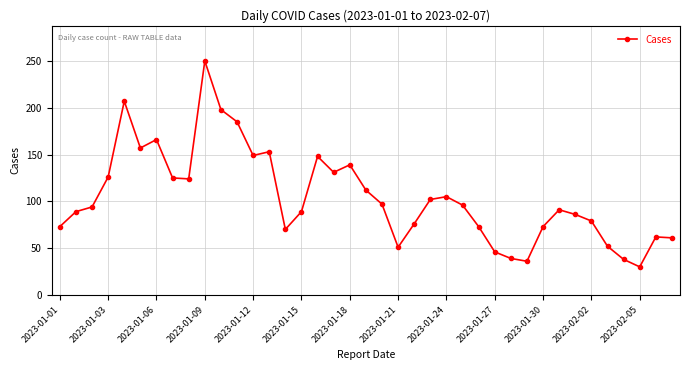

What is the smallest value displayed?

30